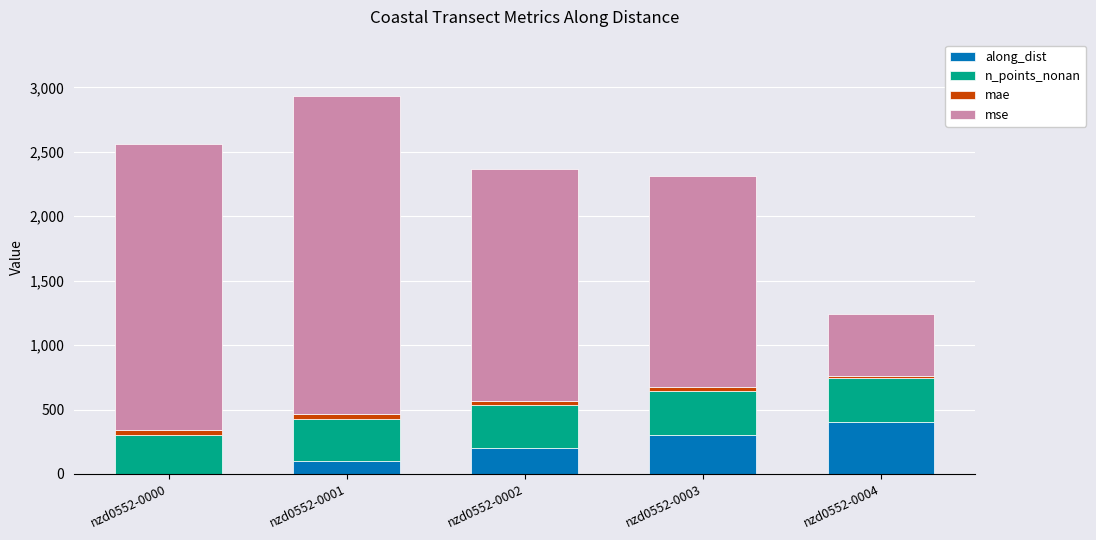

Are the bars grouped side by side (vs. stacked)?

No